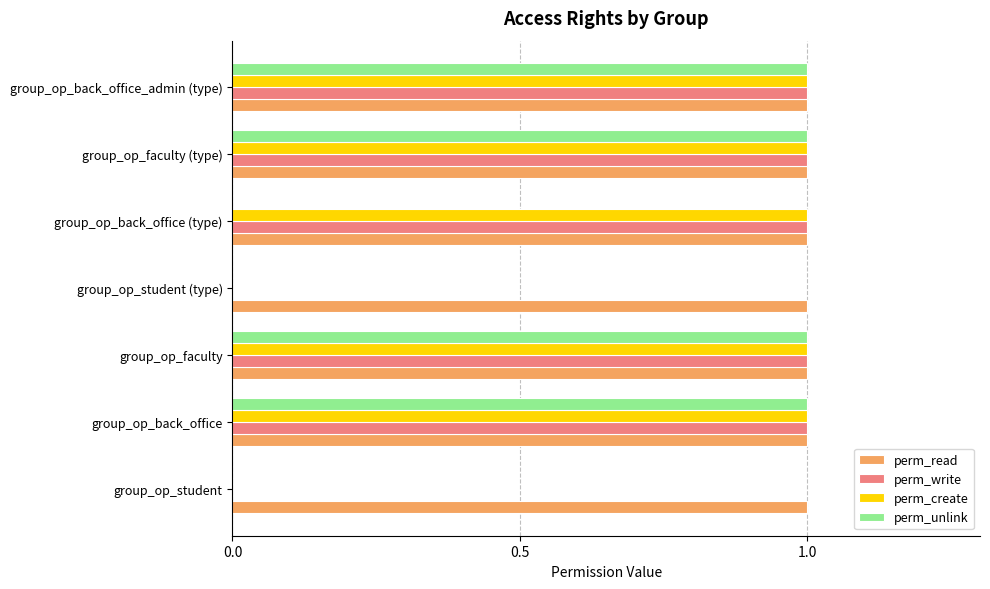

What is the total value across all series at group_op_back_office?

4